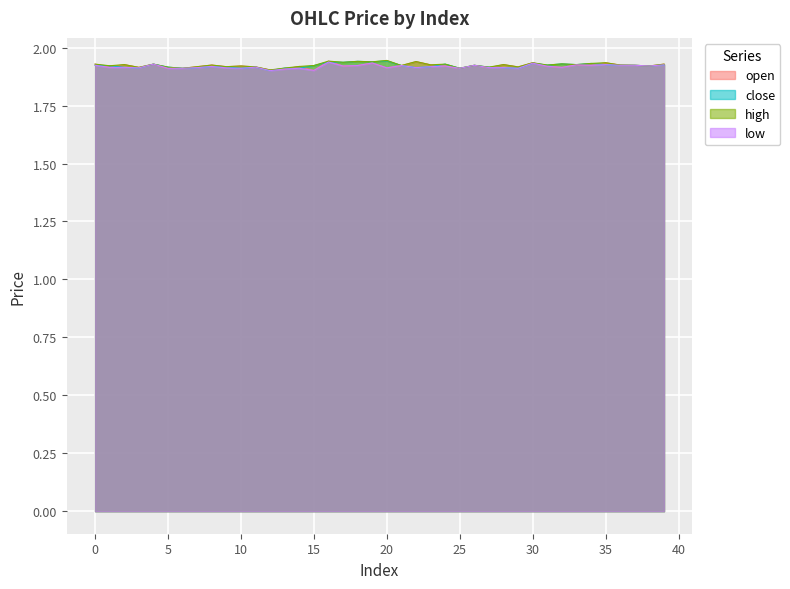

At which label is high closest to 1?

12